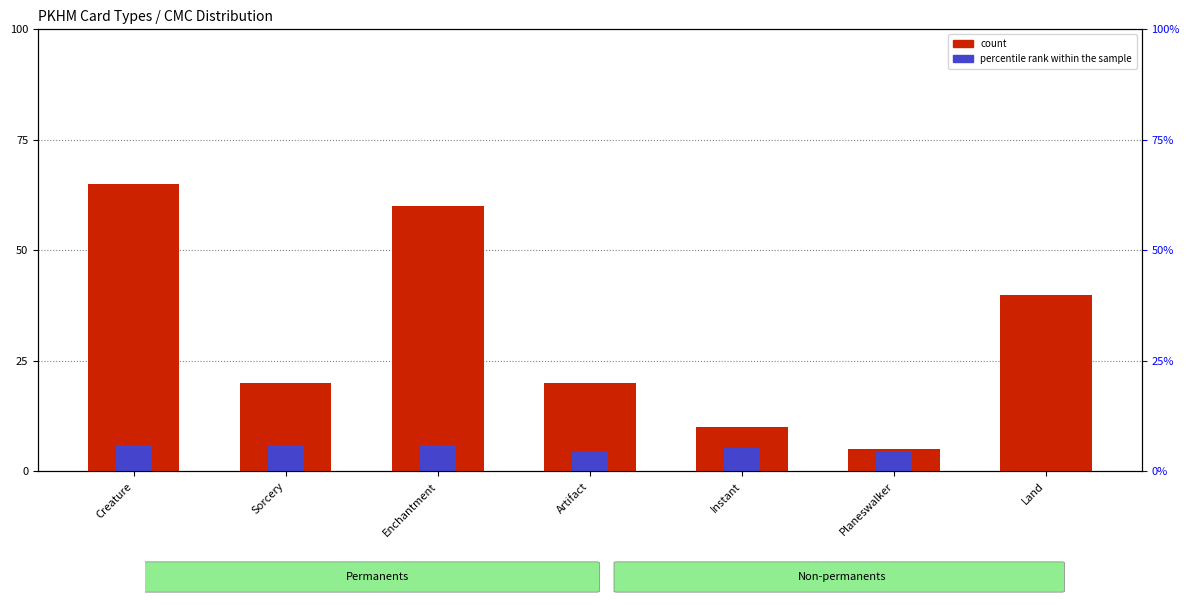

Rank the categories by count value from lowest to highest.

Planeswalker, Instant, Sorcery, Artifact, Land, Enchantment, Creature